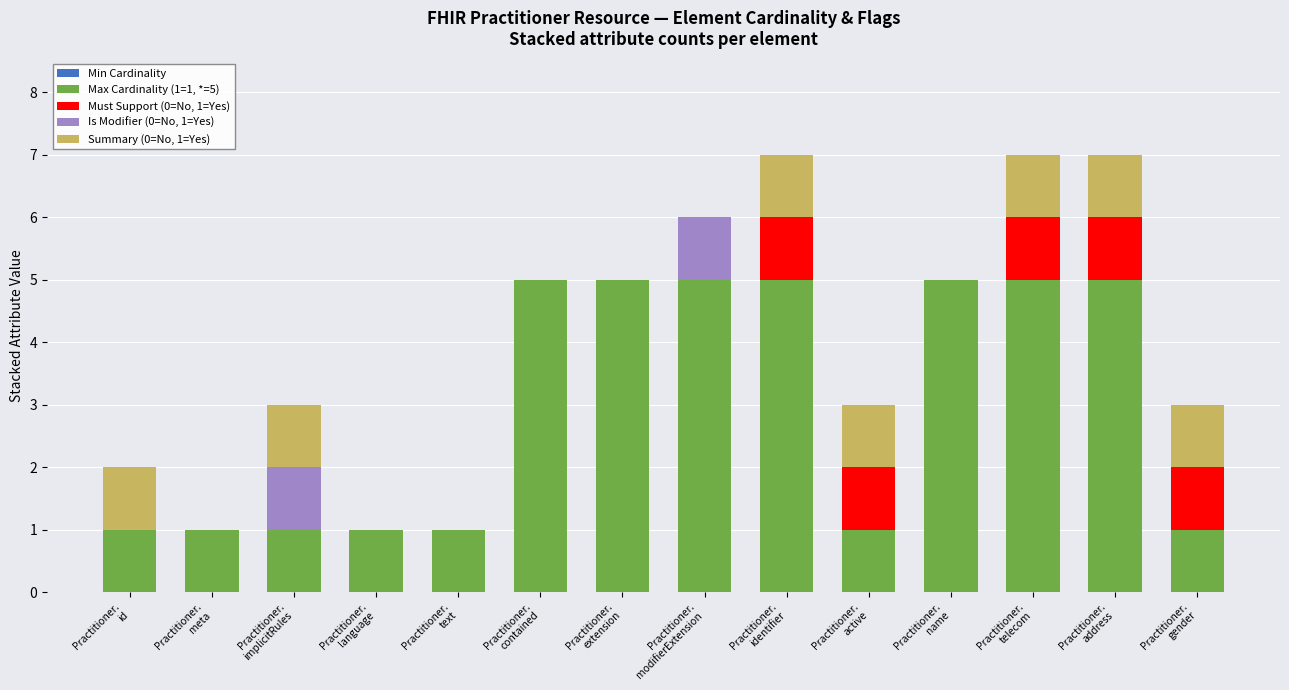

What is the label of the 3rd bar from the right?

Practitioner.
telecom